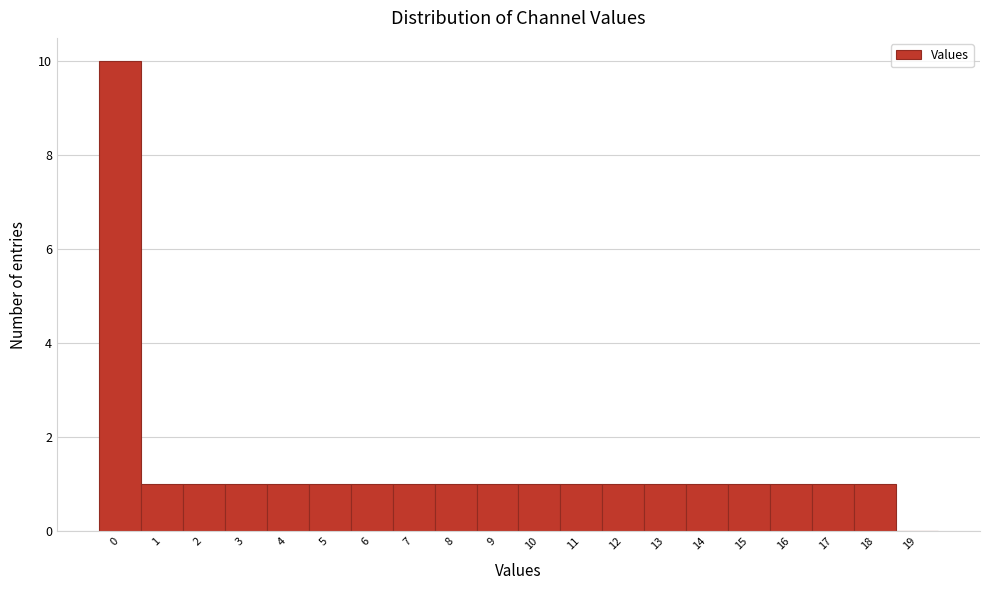

Reading left to right, transcribe this chart: for each bar, give the range it covers on the x-axis and its height. The values are not printed on the chart, so give them approximately, as read against the axis.

-0.5 to 0.5: 10
0.5 to 1.5: 1
1.5 to 2.5: 1
2.5 to 3.5: 1
3.5 to 4.5: 1
4.5 to 5.5: 1
5.5 to 6.5: 1
6.5 to 7.5: 1
7.5 to 8.5: 1
8.5 to 9.5: 1
9.5 to 10.5: 1
10.5 to 11.5: 1
11.5 to 12.5: 1
12.5 to 13.5: 1
13.5 to 14.5: 1
14.5 to 15.5: 1
15.5 to 16.5: 1
16.5 to 17.5: 1
17.5 to 18.5: 1
18.5 to 19.5: 0